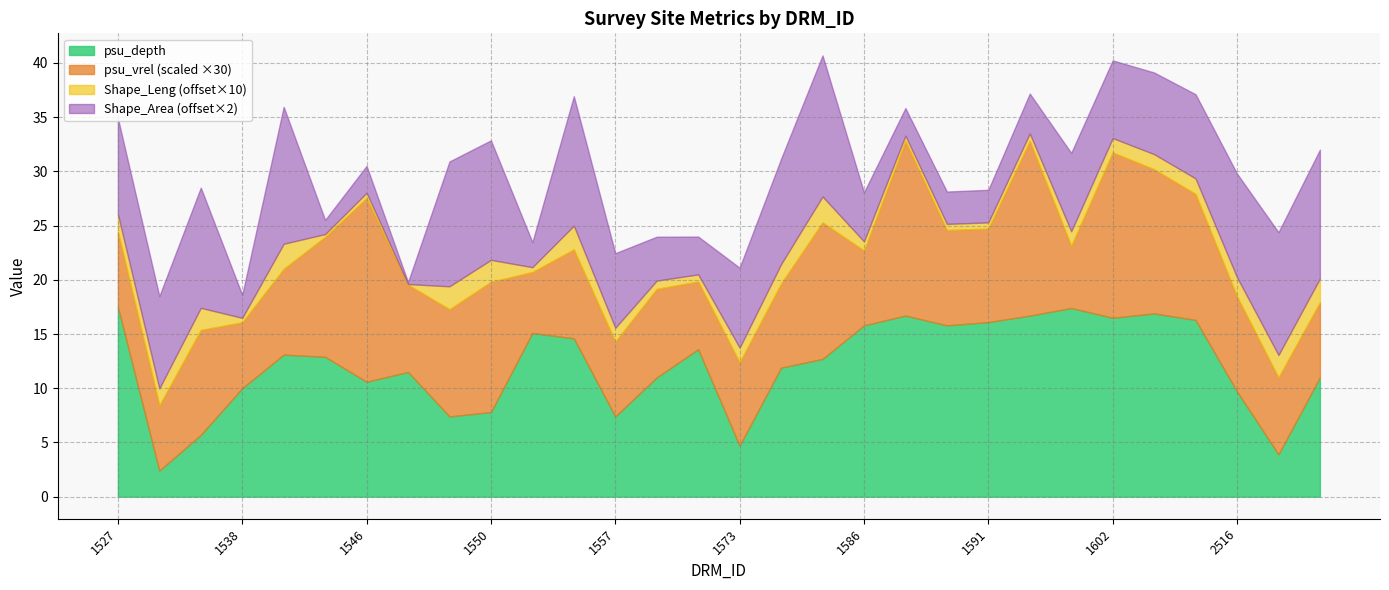

What is the difference between the Shape_Leng values at 1609 and 1549?

0.1